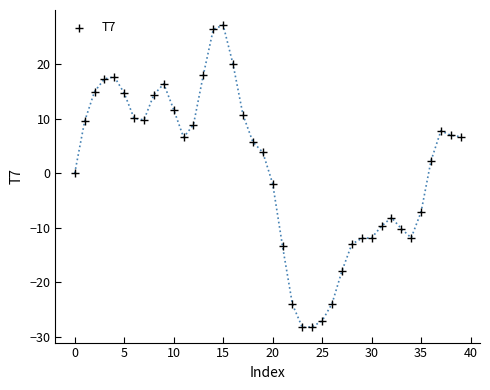

What is the range of Y values (max minus min)?

55.5